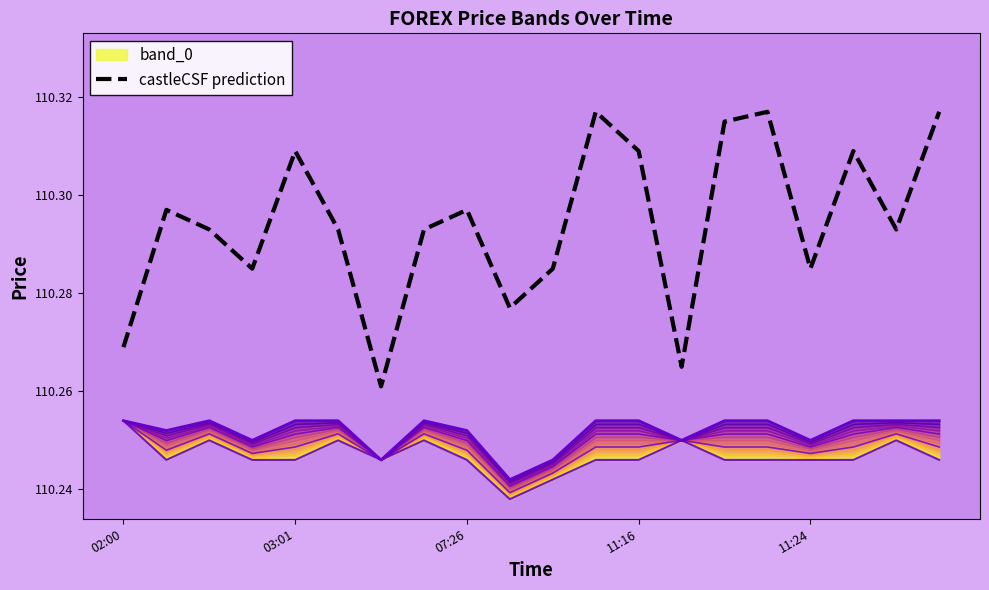

What is the average value?

110.3